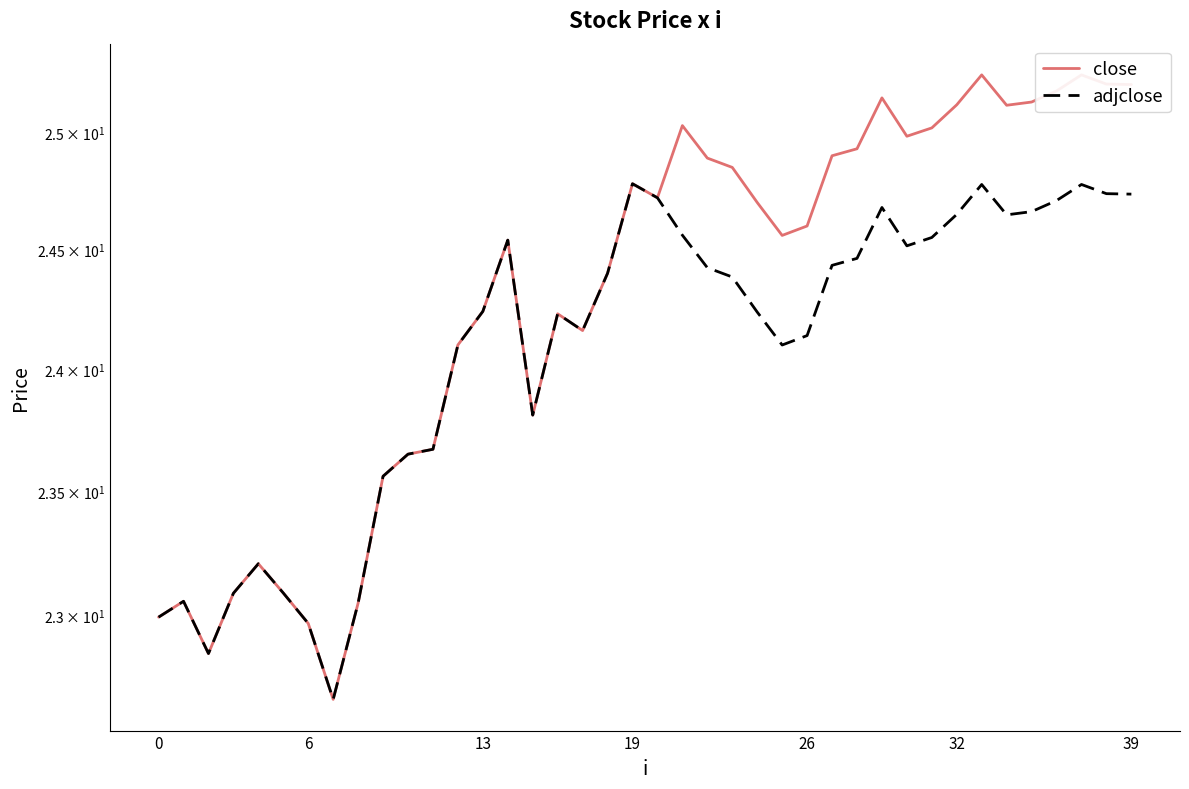

How many data points does each series have?

40